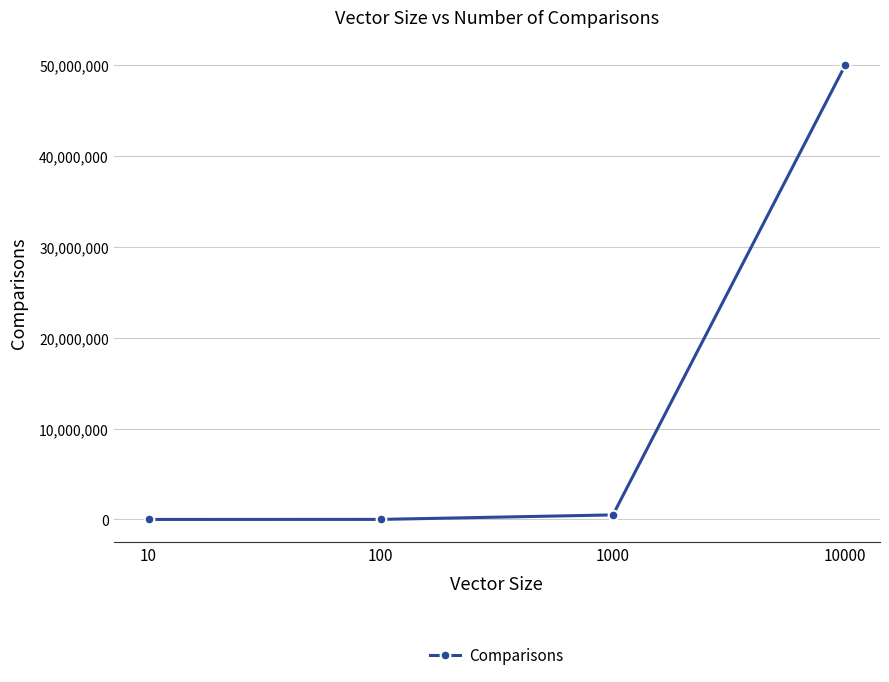

What is the greatest value displayed?

49995000